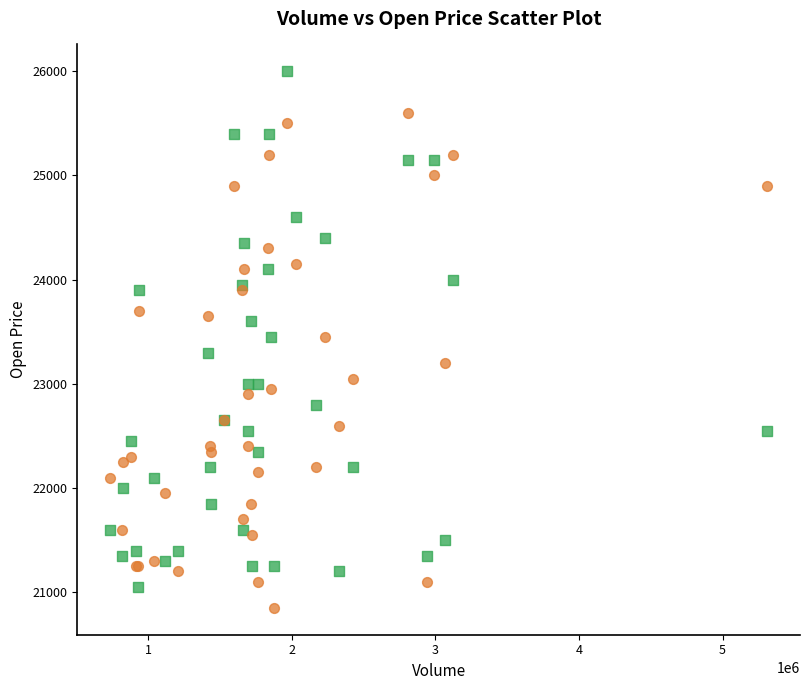

Which series has the widest spread of Y values?

Open